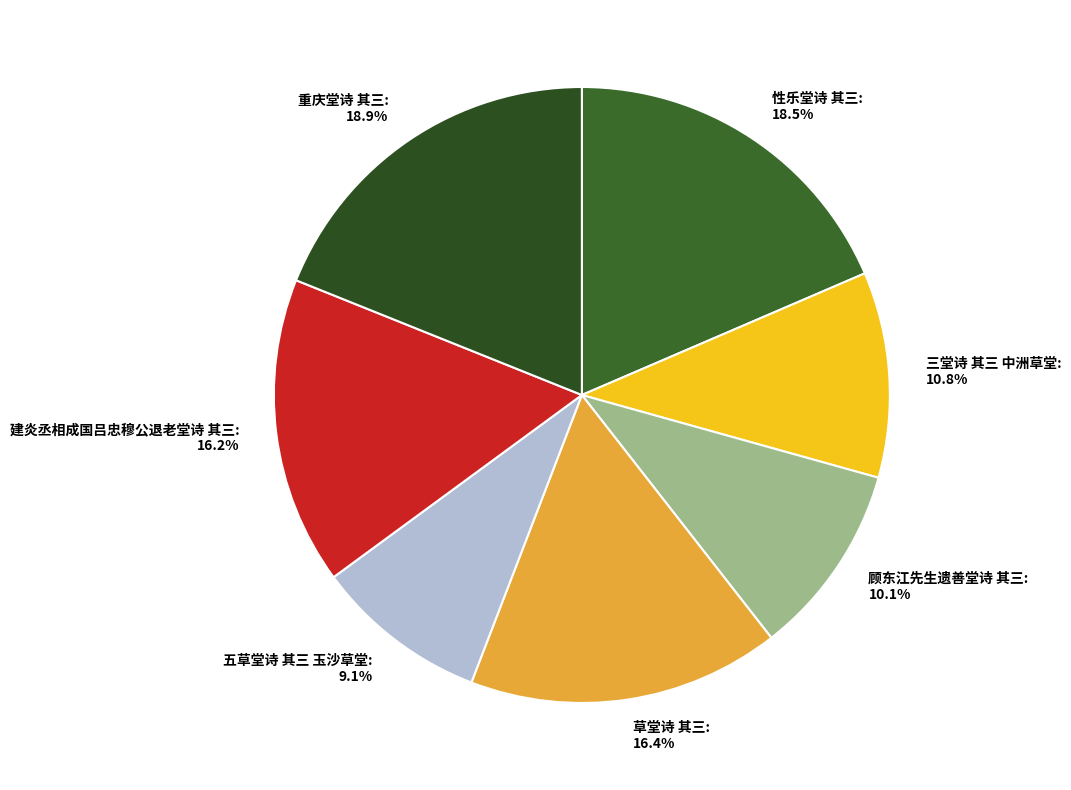

To the nearest percent, what percentage of the pie is 五草堂诗 其三 玉沙草堂?

9%